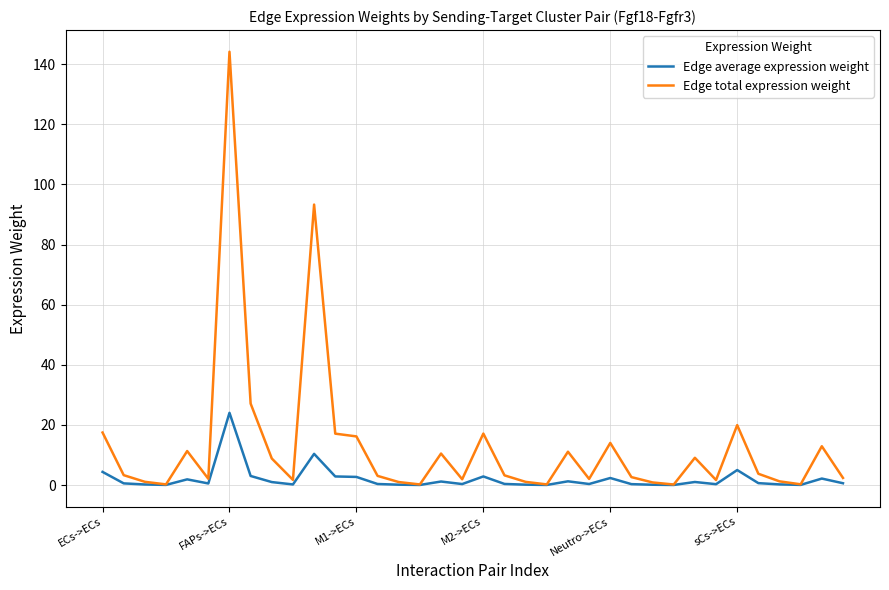

Which series has the largest total across all categories?

Edge total expression weight